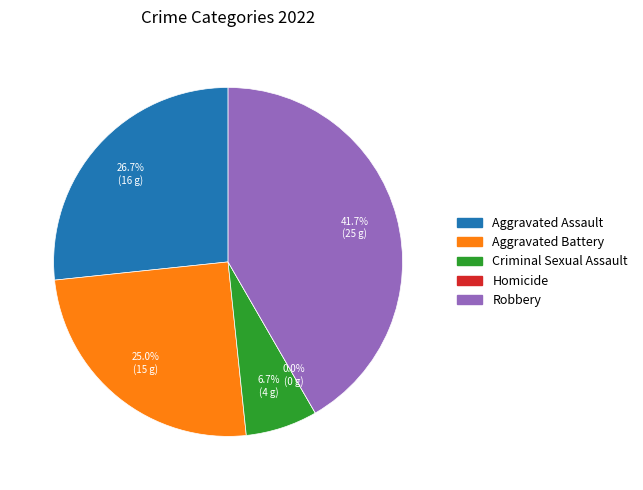

To the nearest percent, what is the combined percentage of Robbery and Aggravated Battery?

67%